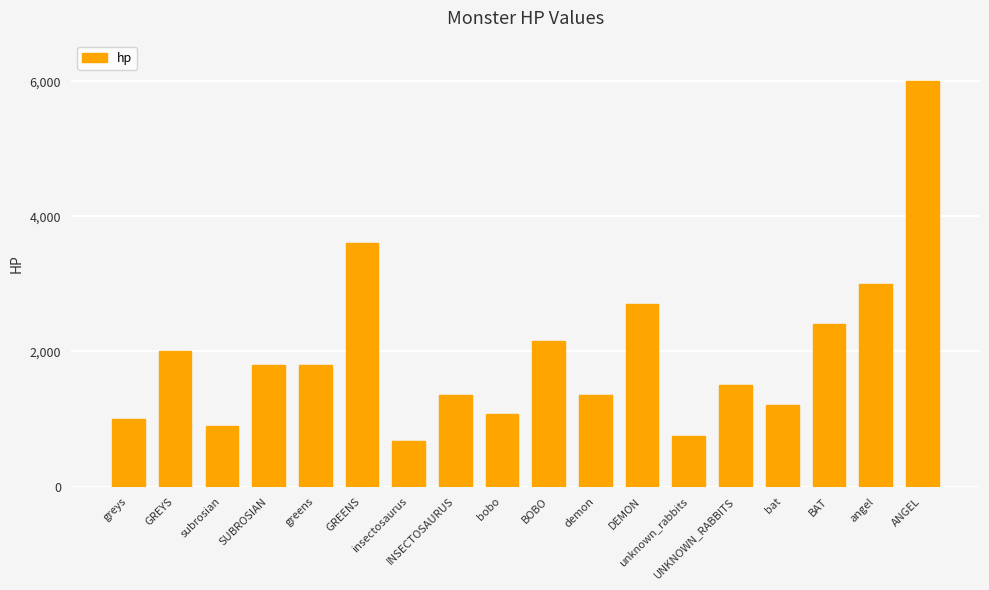

What is the label of the 10th bar from the left?

BOBO